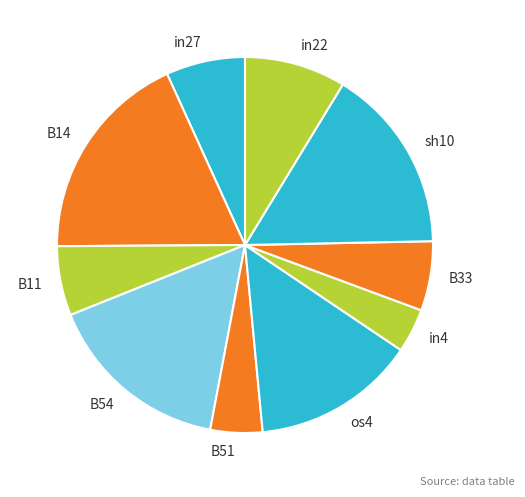

Which has a higher value, B54 or B33?

B54